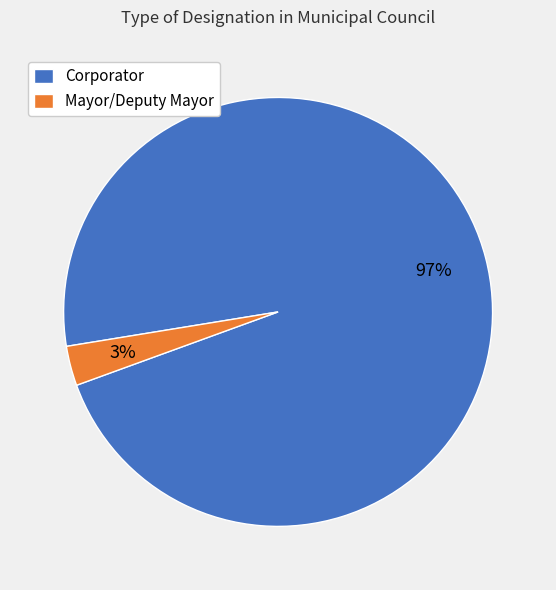

The Mayor/Deputy Mayor slice represents 3% of the pie. True or false?

True